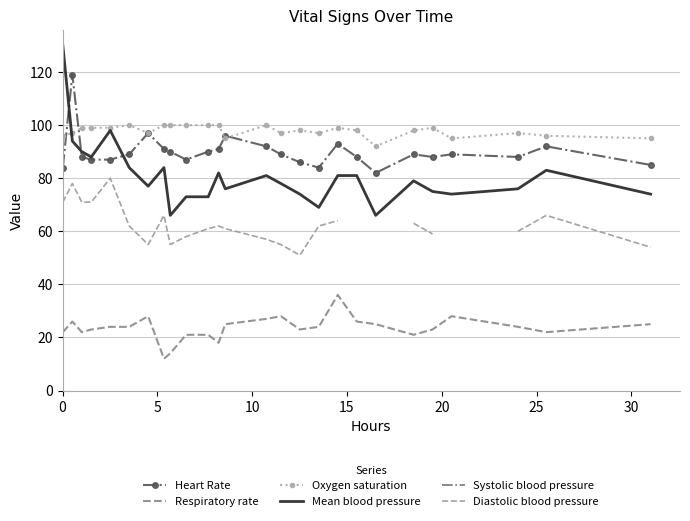

True or false: Respiratory rate and Mean blood pressure cross at least once.

False